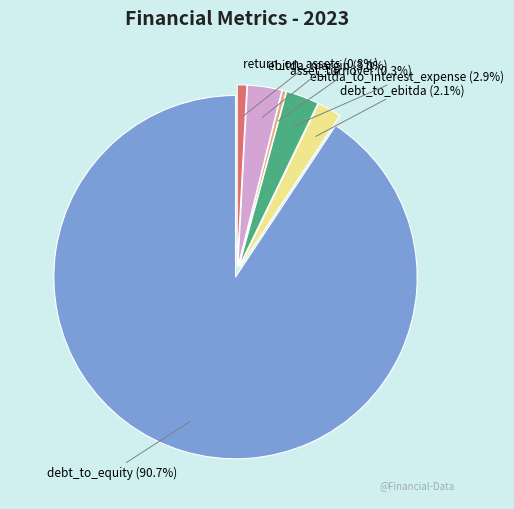

Which category accounts for the majority?

debt_to_equity